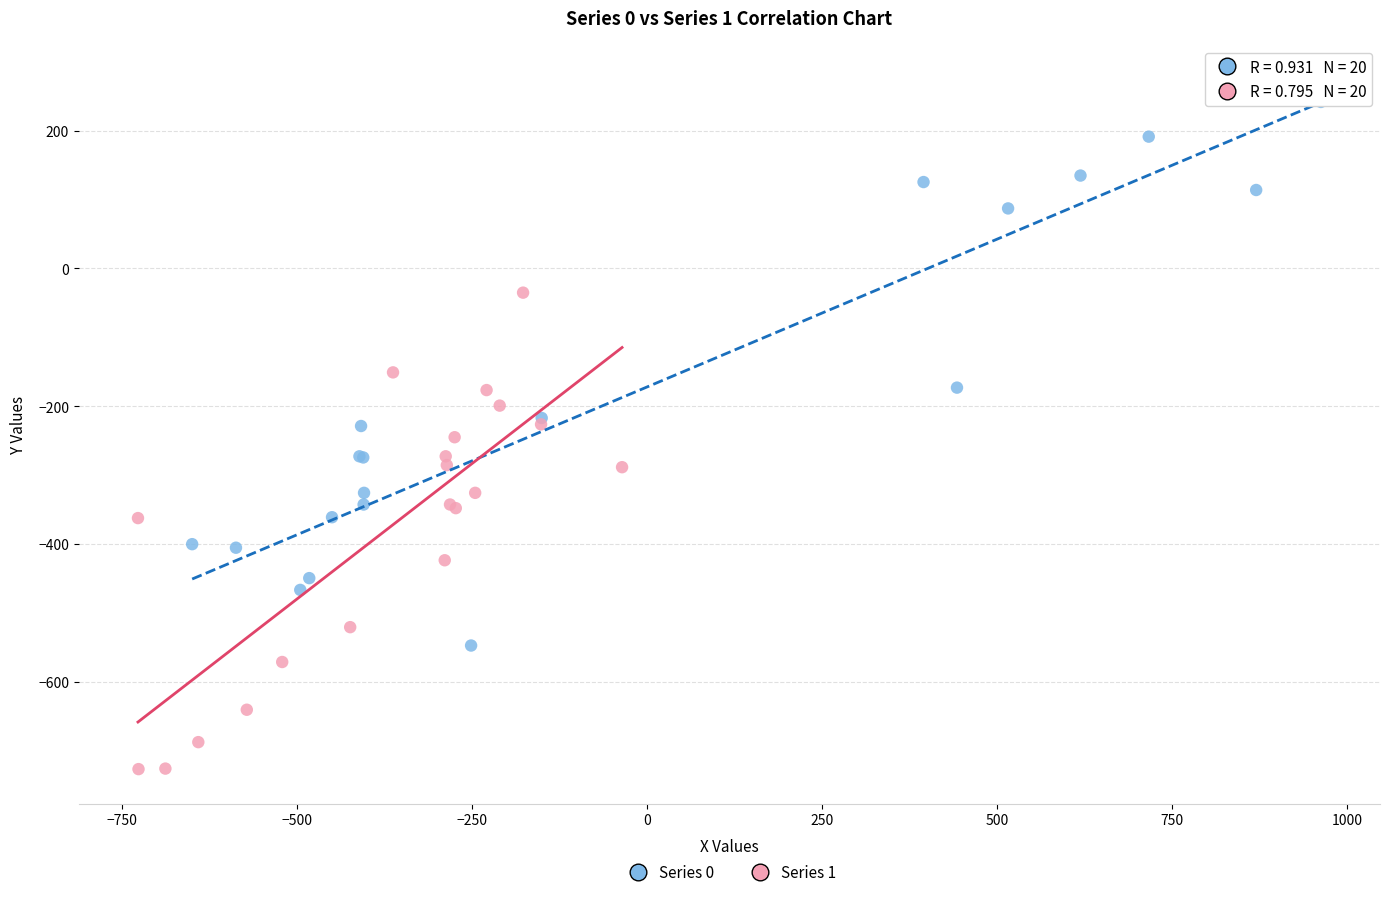

Which series reaches the maximum Y coordinate?

Series 0